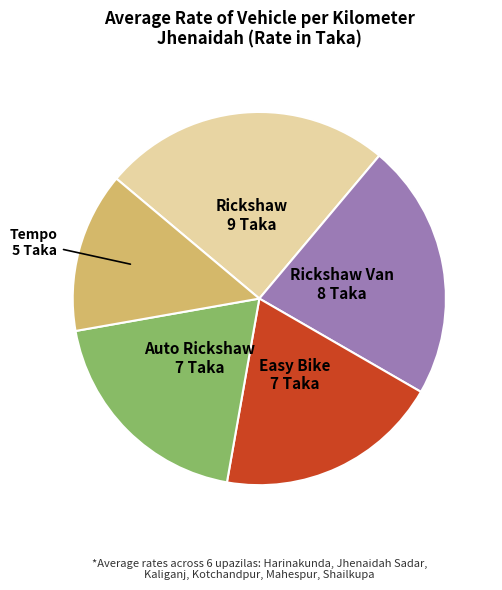

What is the ratio of the value at Auto Rickshaw to the value at Rickshaw?

0.8